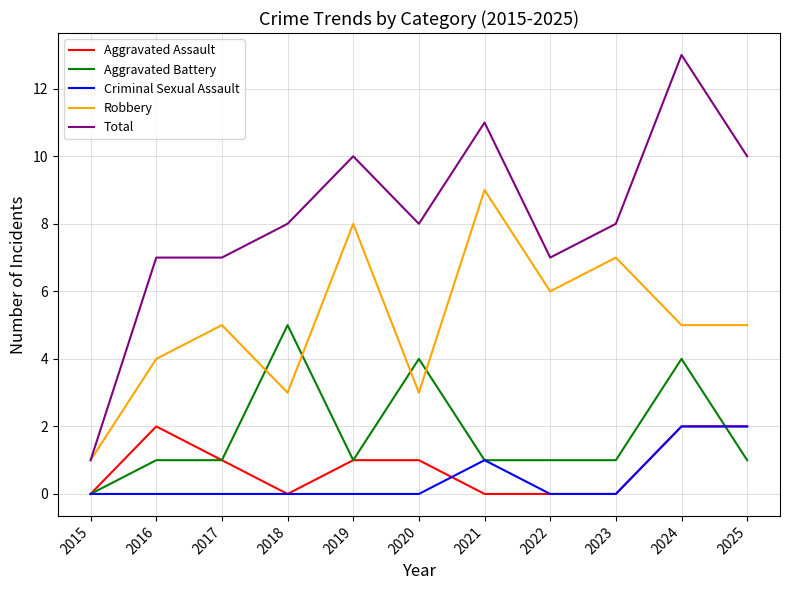

The value of Robbery at 2016 is 6. True or false?

False